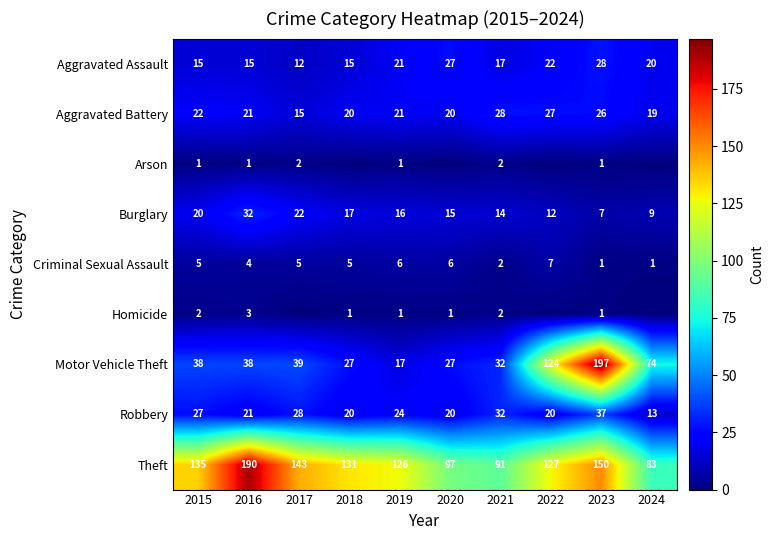

Which label corresponds to the largest value in the chart?

2023